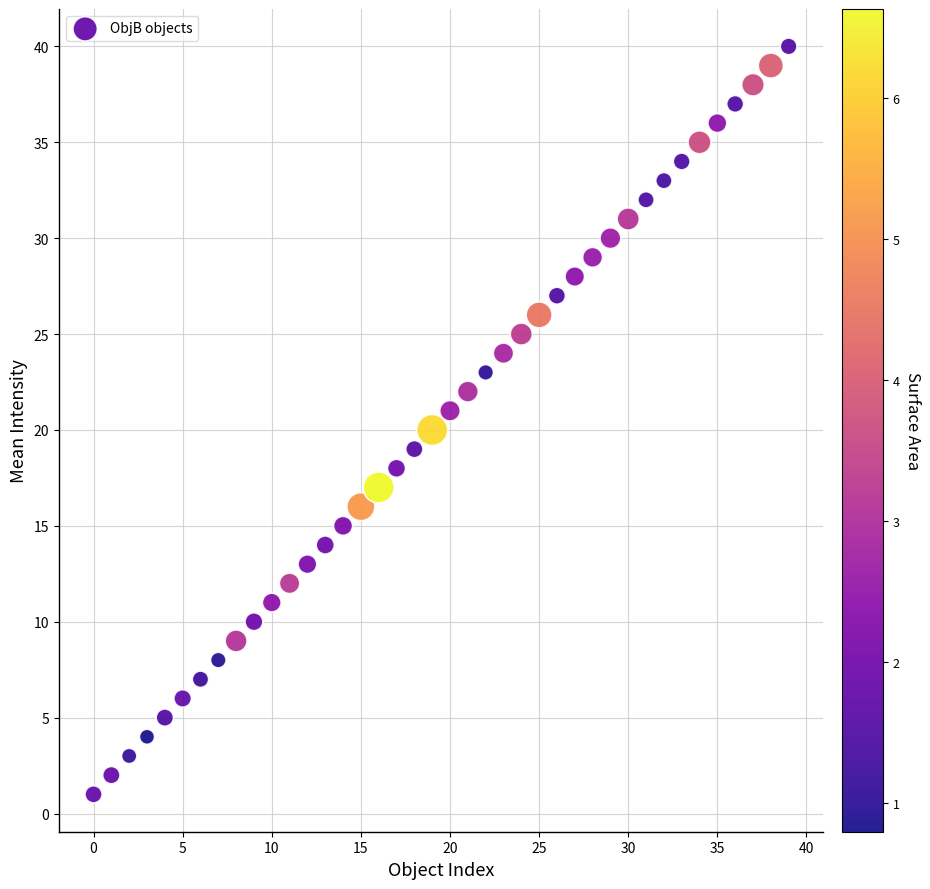

What is the range of Y values (max minus min)?

39